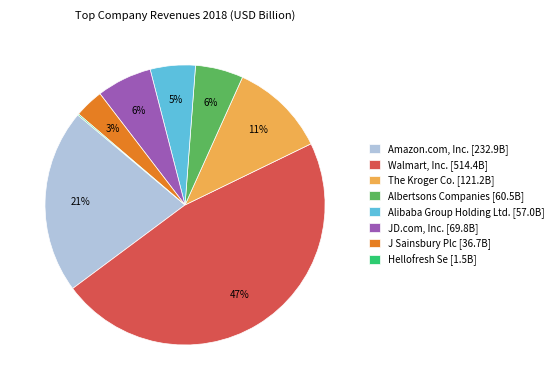

The Alibaba Group Holding Ltd. [57.0B] slice represents 5% of the pie. True or false?

True